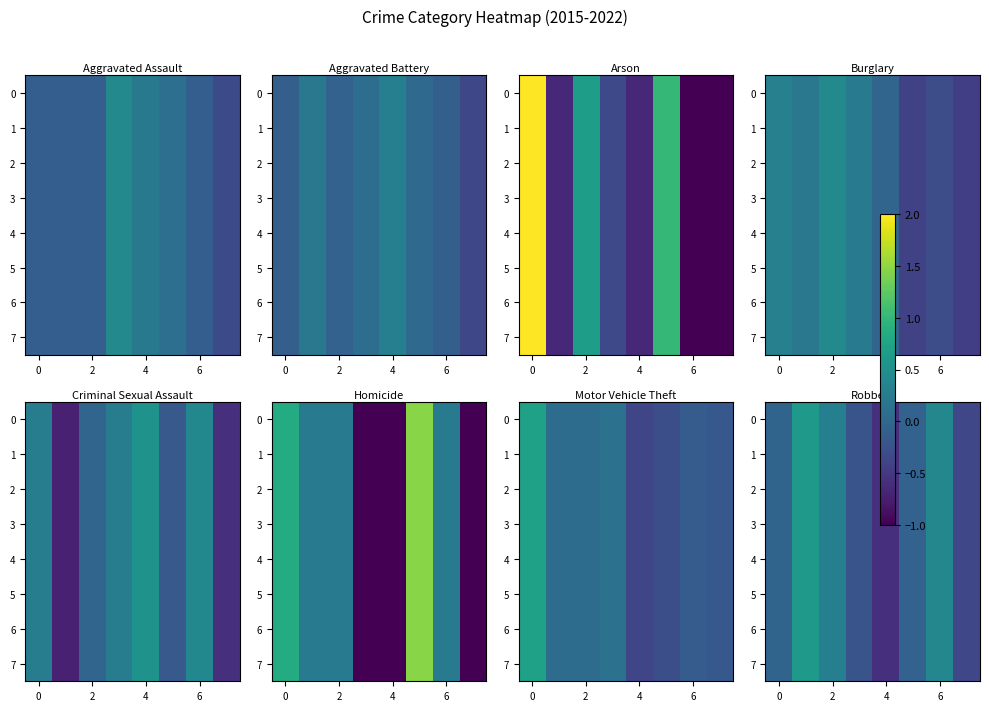

How many values in the row_2 series exceed 0?

3